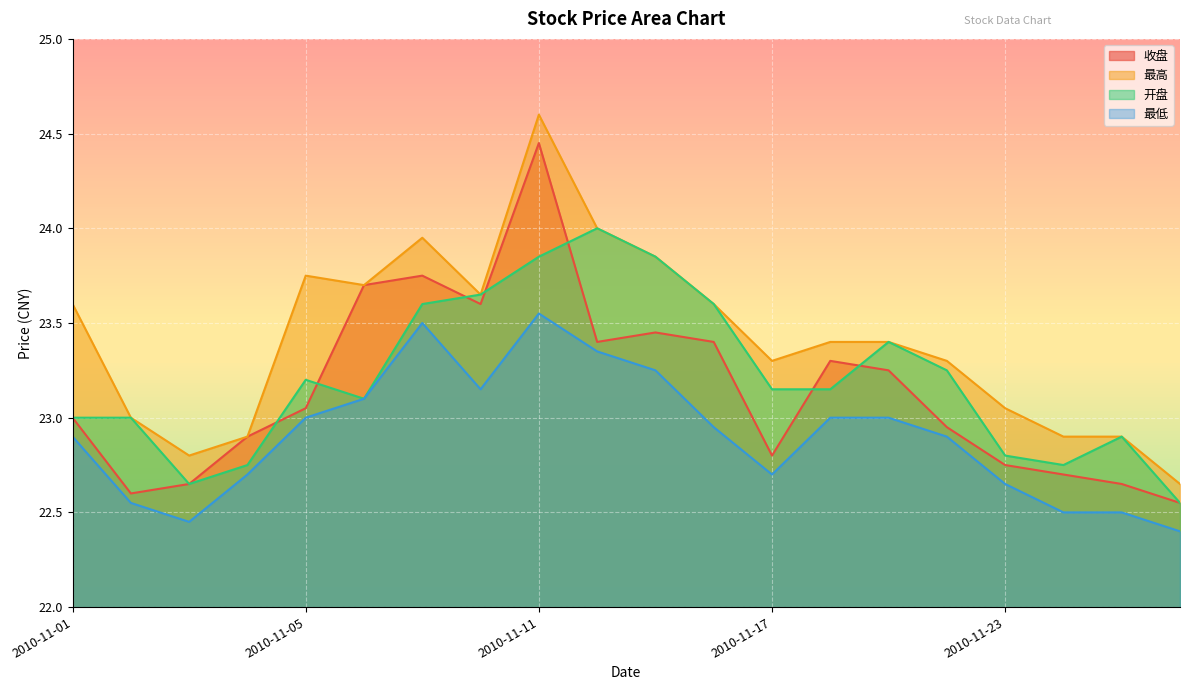

How many data points does each series have?

20